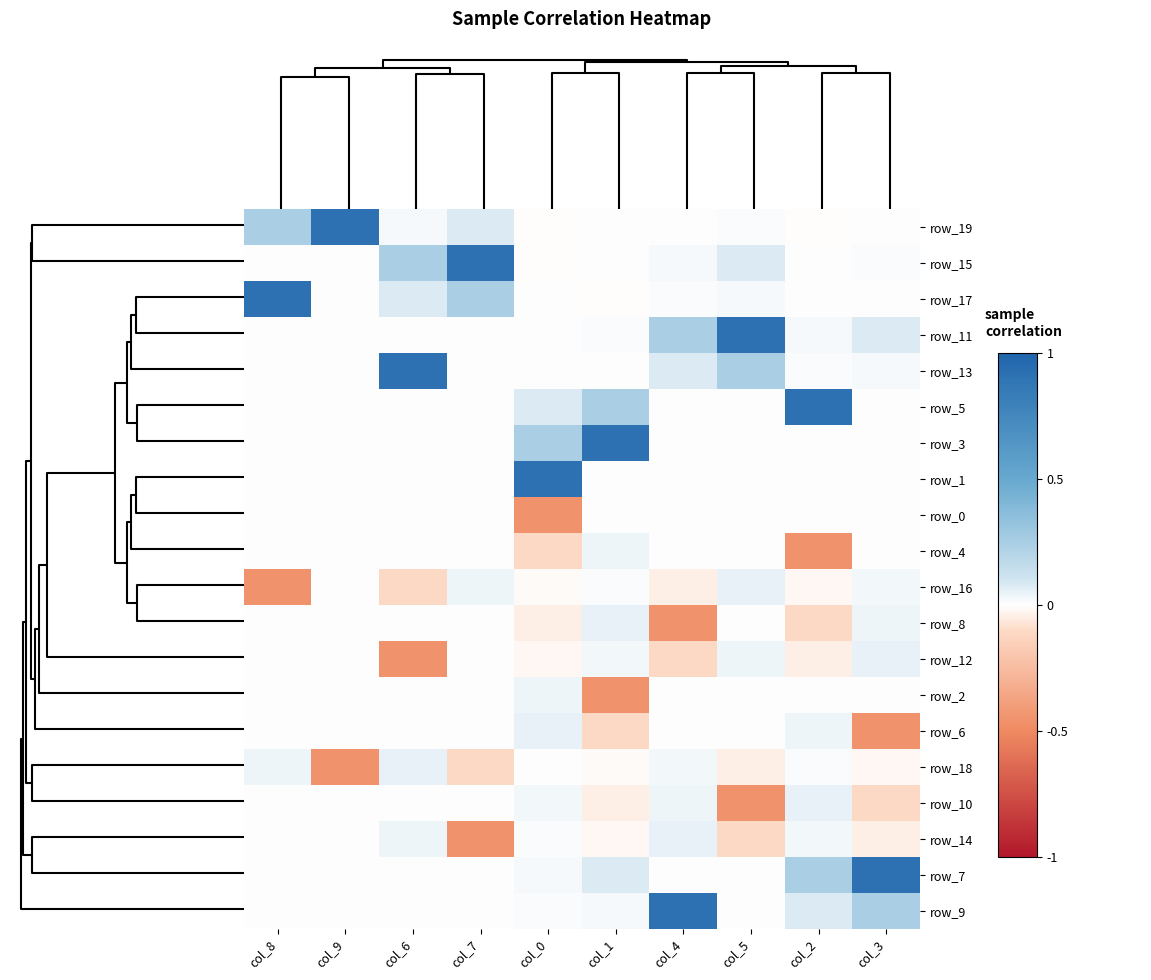

How many data points does each series have?

10